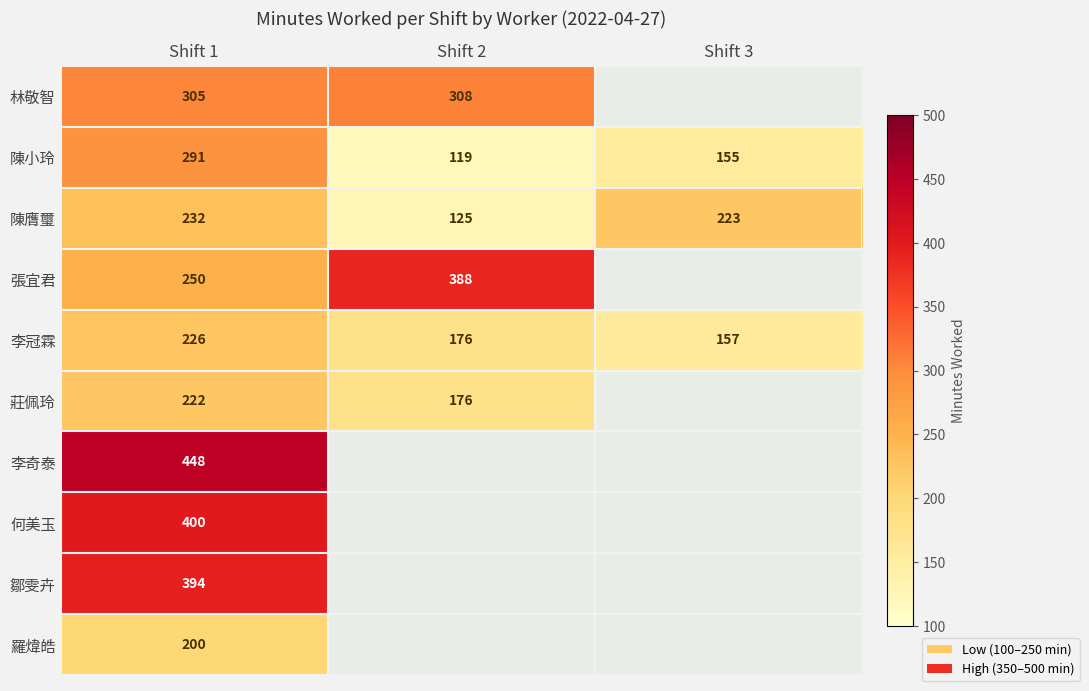

The 陳小玲 series shows 119 at Shift 2. True or false?

True